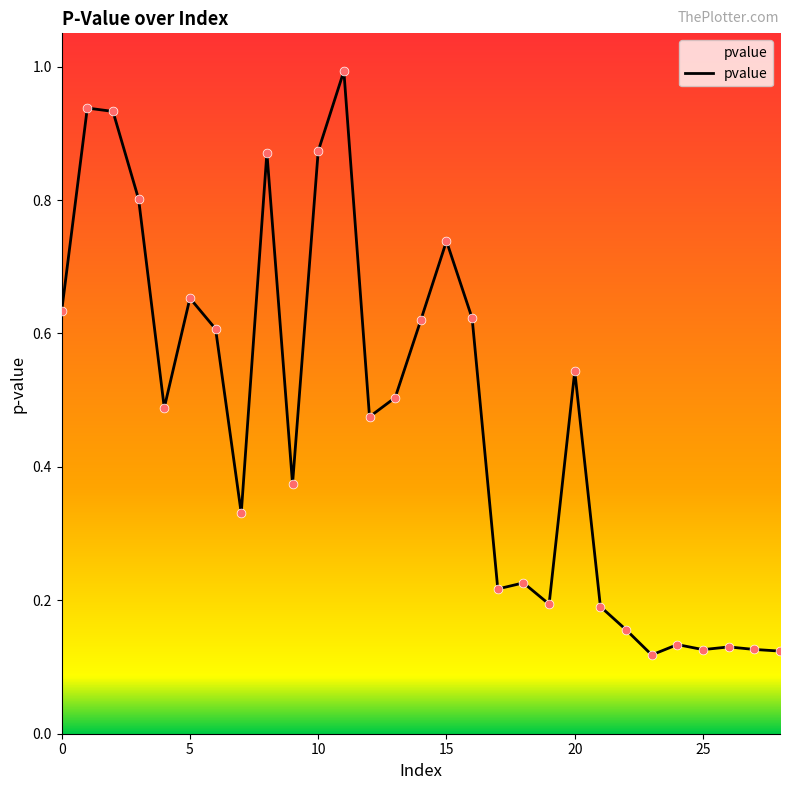

What is the maximum value shown in the chart?

1.0